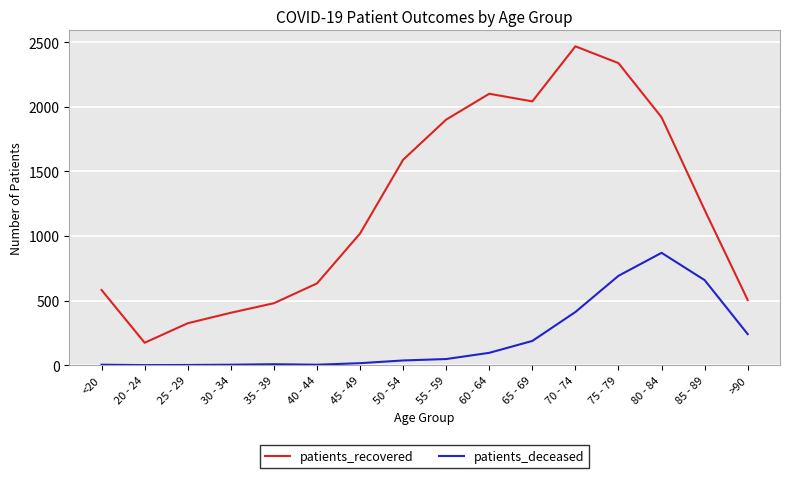

What is the difference between the highest and lowest values at 80 - 84?

1049